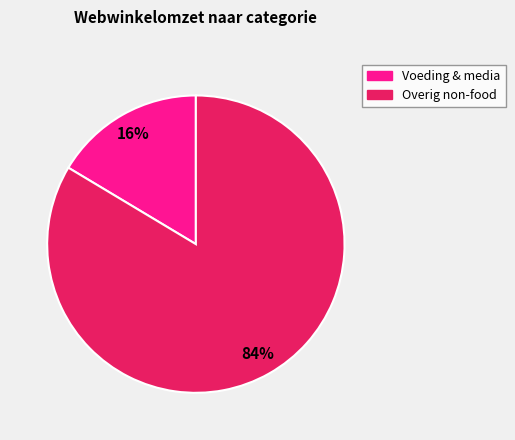

To the nearest percent, what is the average slice percentage?

50%